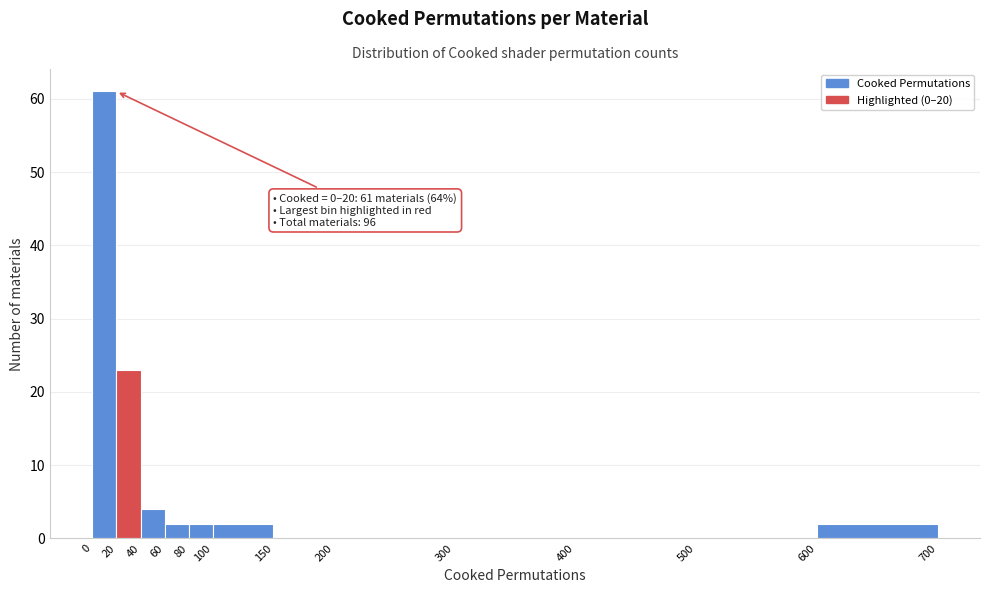

Which range on the x-axis has the tallest bar?

0 to 20